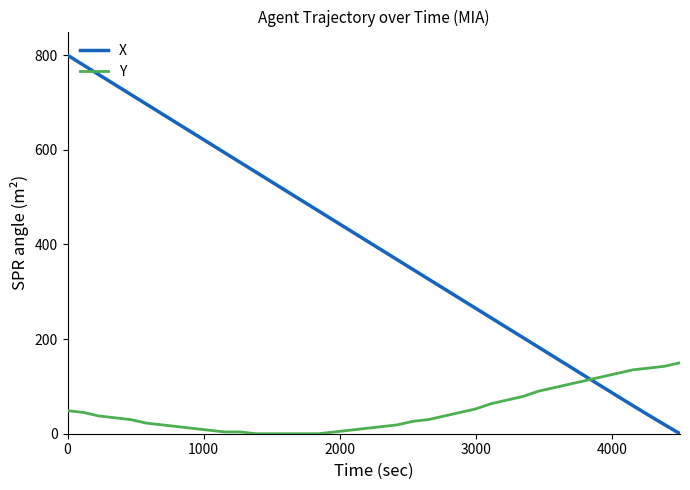

After their last crossing, which series has the higher values: X or Y?

Y